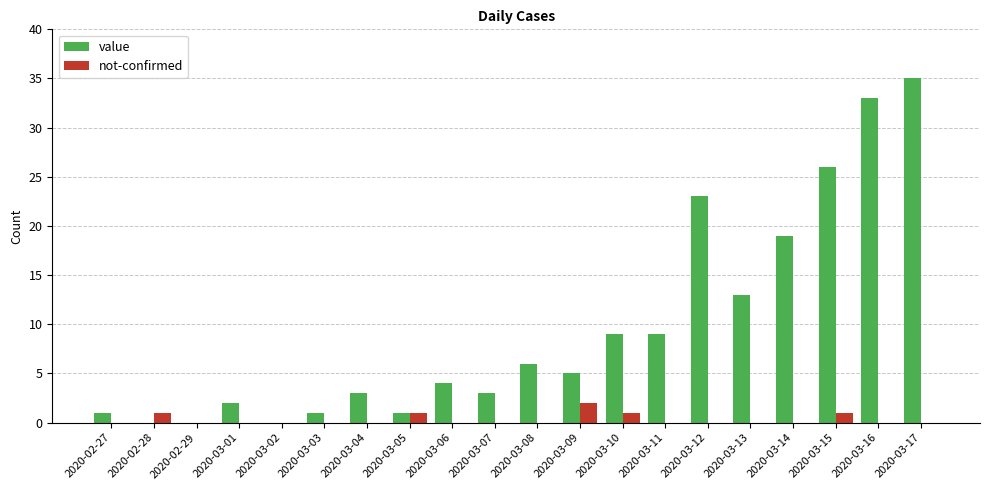

True or false: not-confirmed has a value of 0 at 2020-03-06.

True